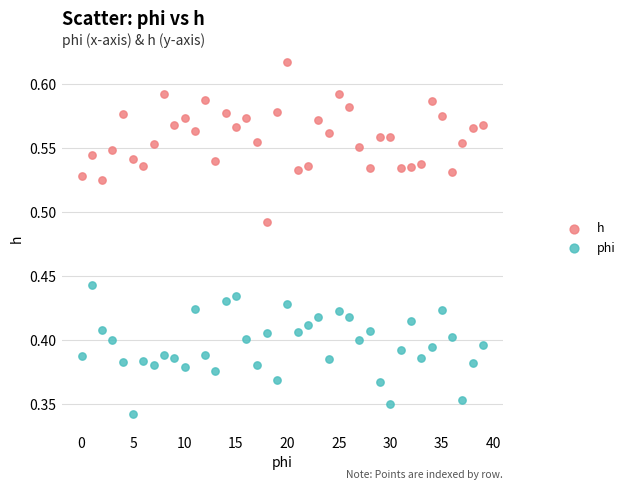

Which series reaches the minimum Y coordinate?

phi